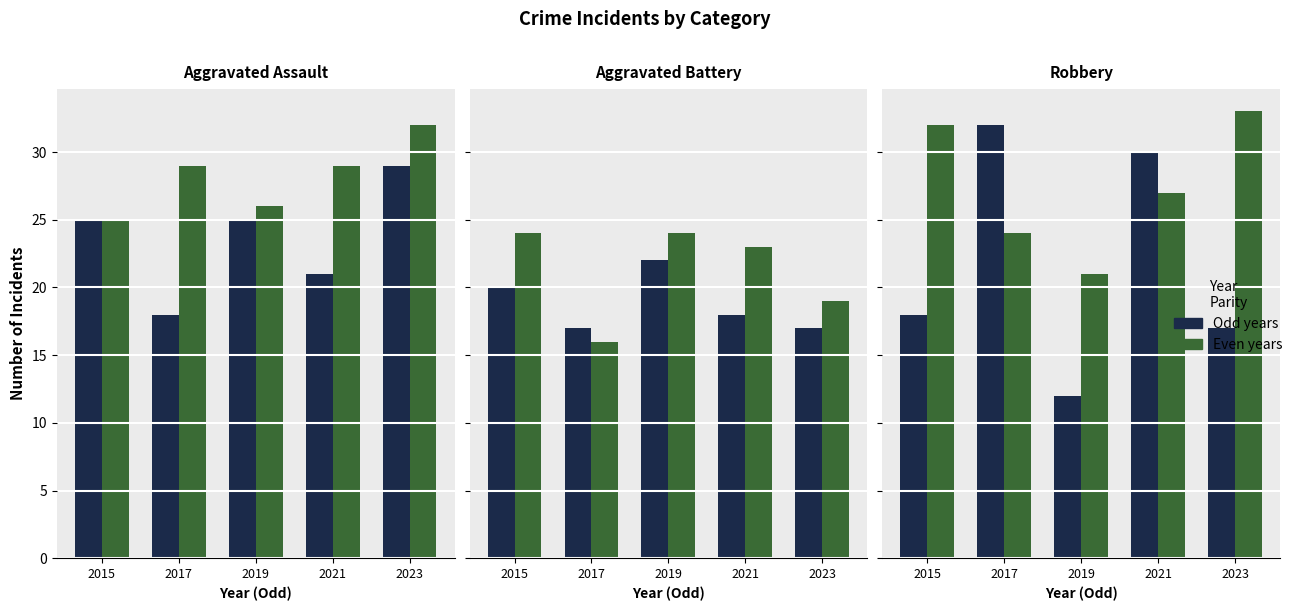

What is the value of the Even years bar at the 4th from the left?

27